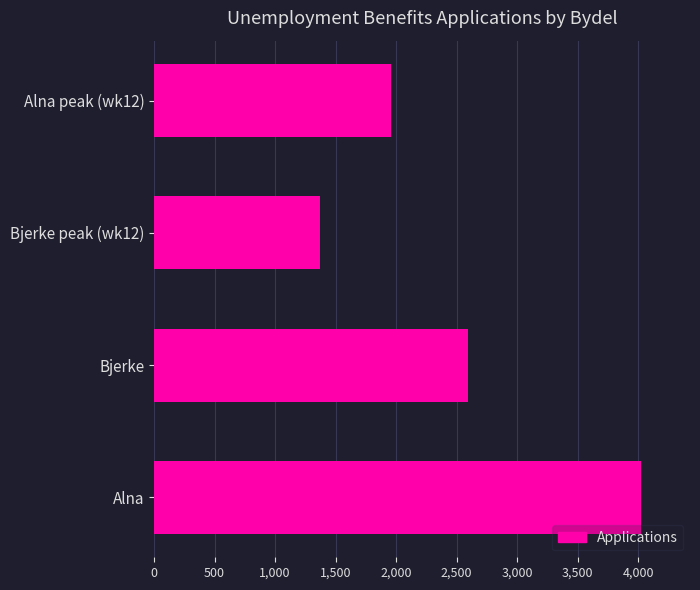

Which has a higher value, Bjerke peak (wk12) or Alna?

Alna